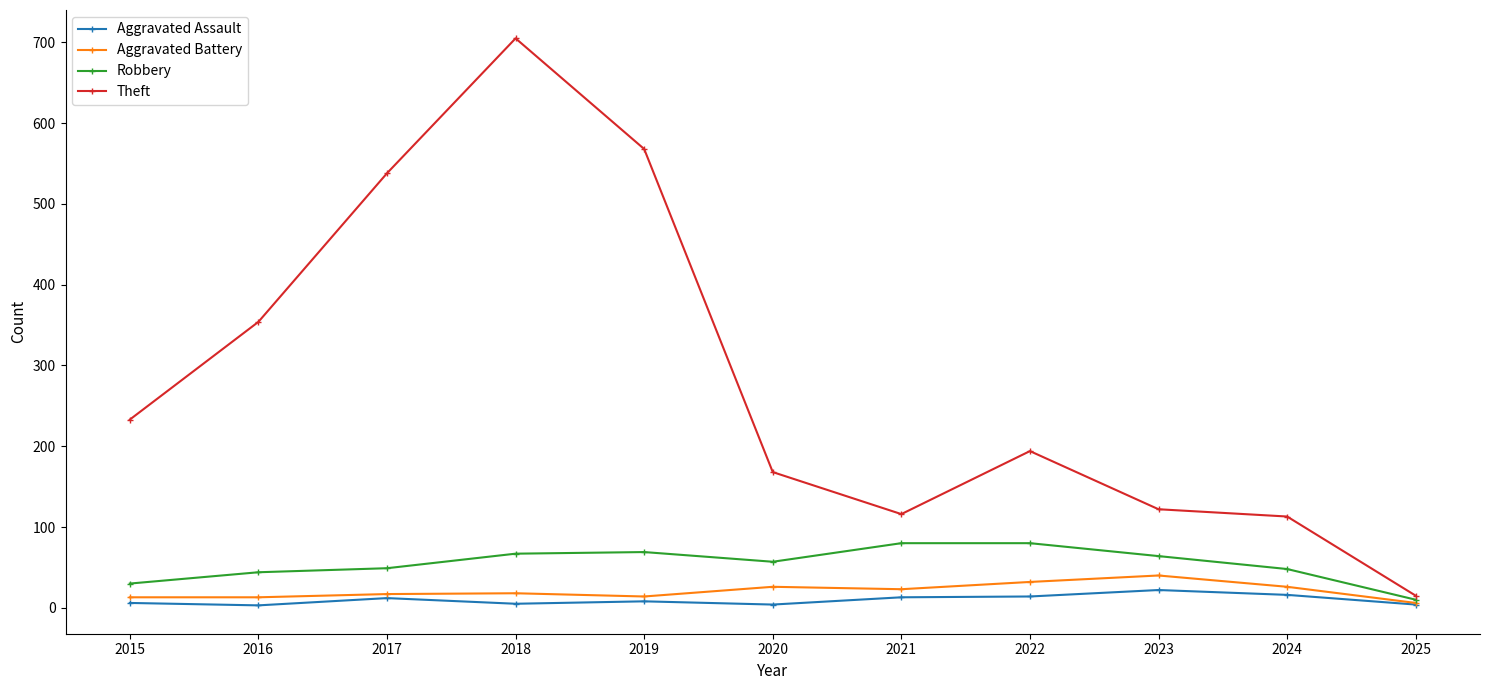

Does the chart display data point markers on the line(s)?

Yes